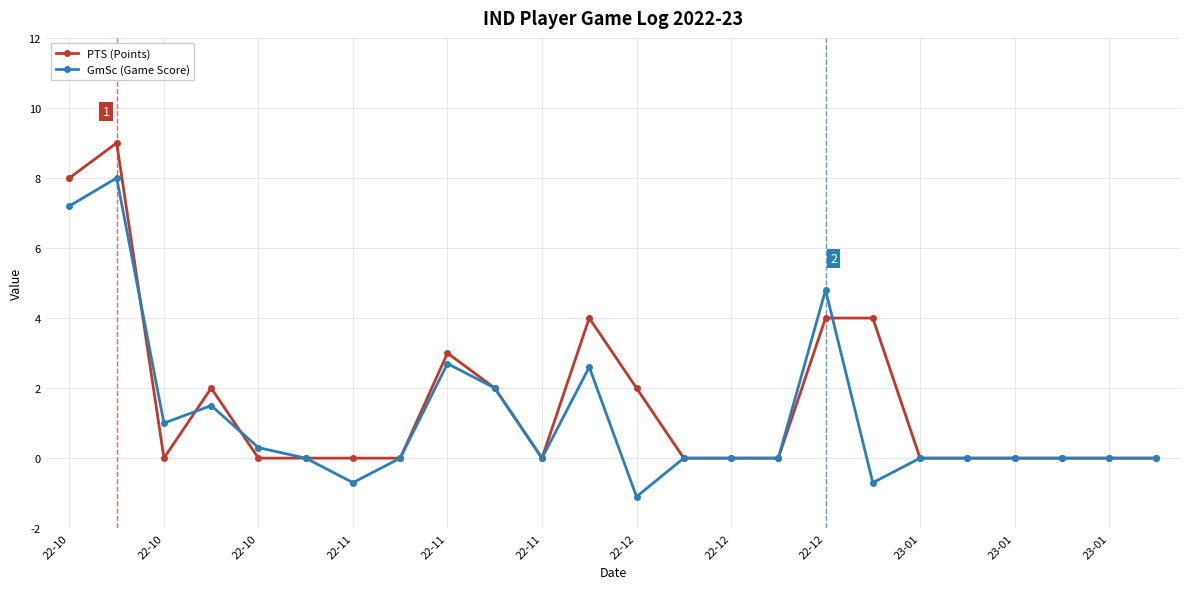

How many categories are shown in the chart?

24